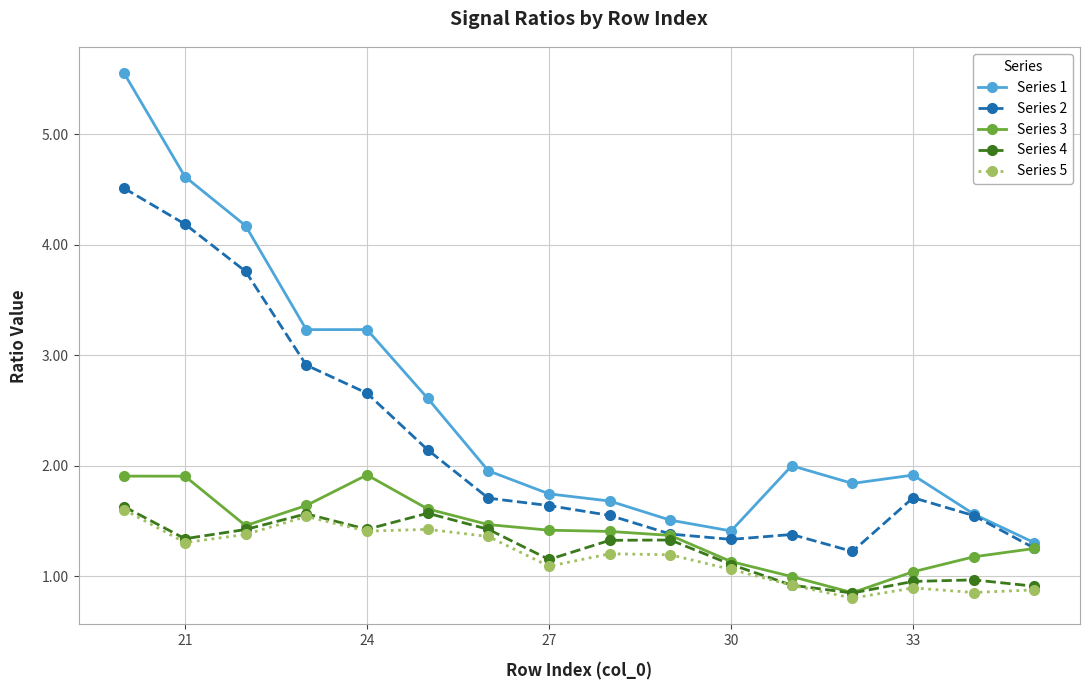

What is the maximum value for Series 1?

5.5